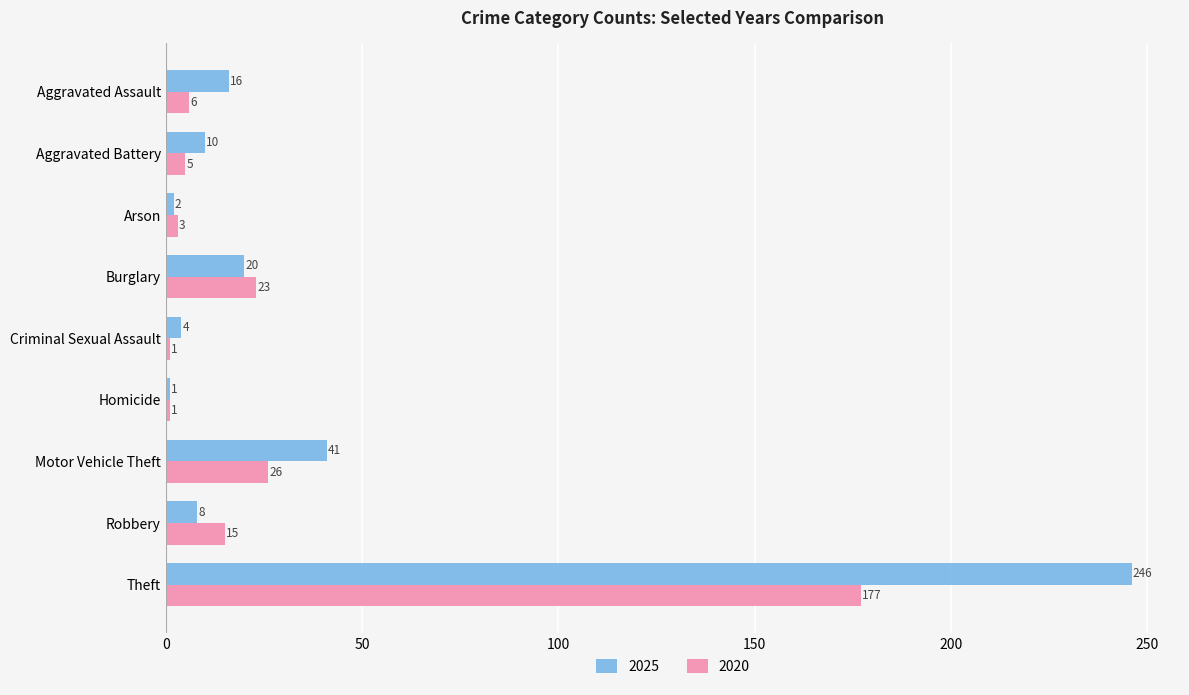

At which label is 2025 closest to 123?

Motor Vehicle Theft